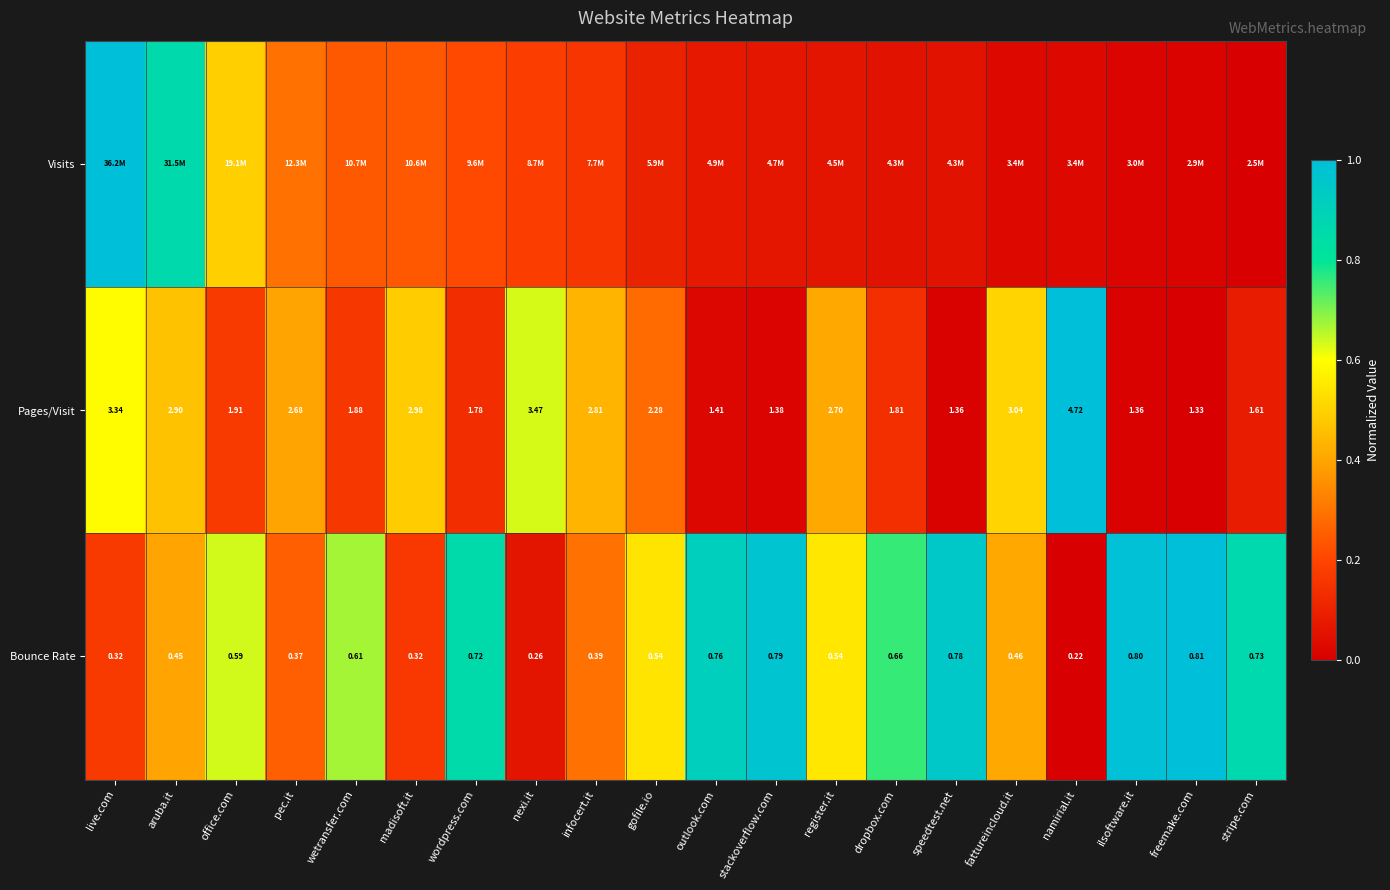

Is the value of Bounce Rate at dropbox.com greater than the value of Pages/Visit at dropbox.com?

No